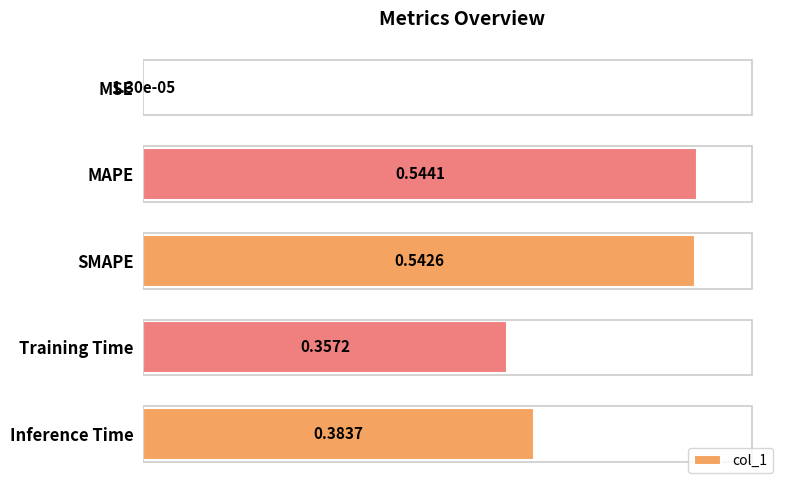

Which category has the highest value across all series?

MAPE